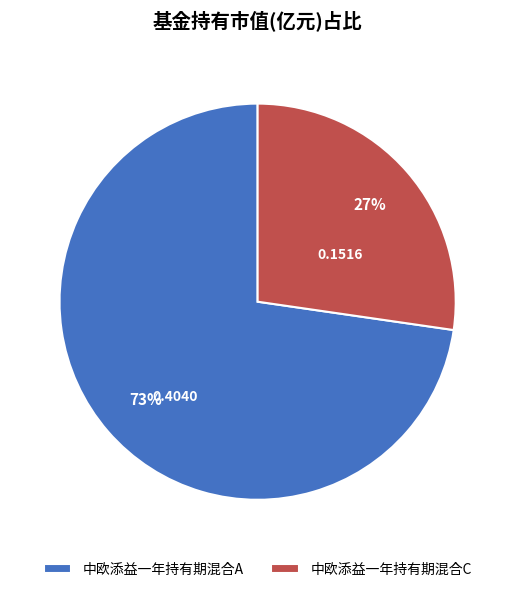

How many segments does this pie chart have?

2